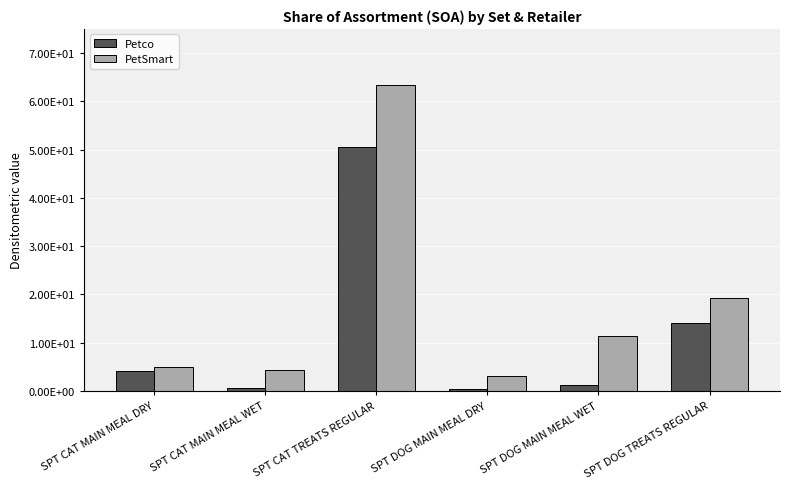

Does the chart contain stacked bars?

No